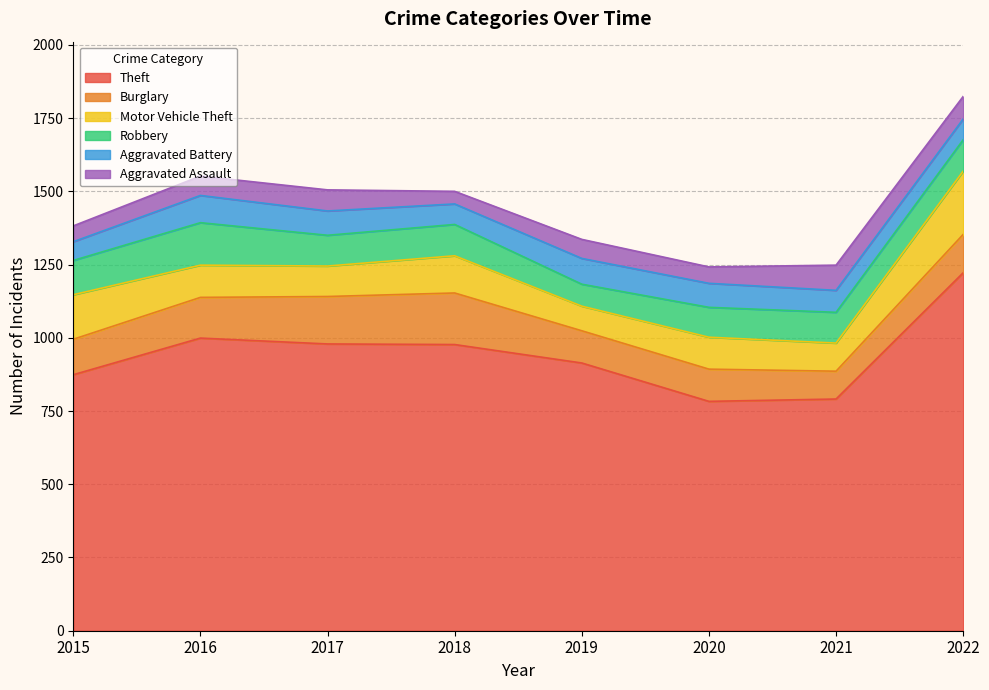

At which label is Theft closest to 1002?

2016